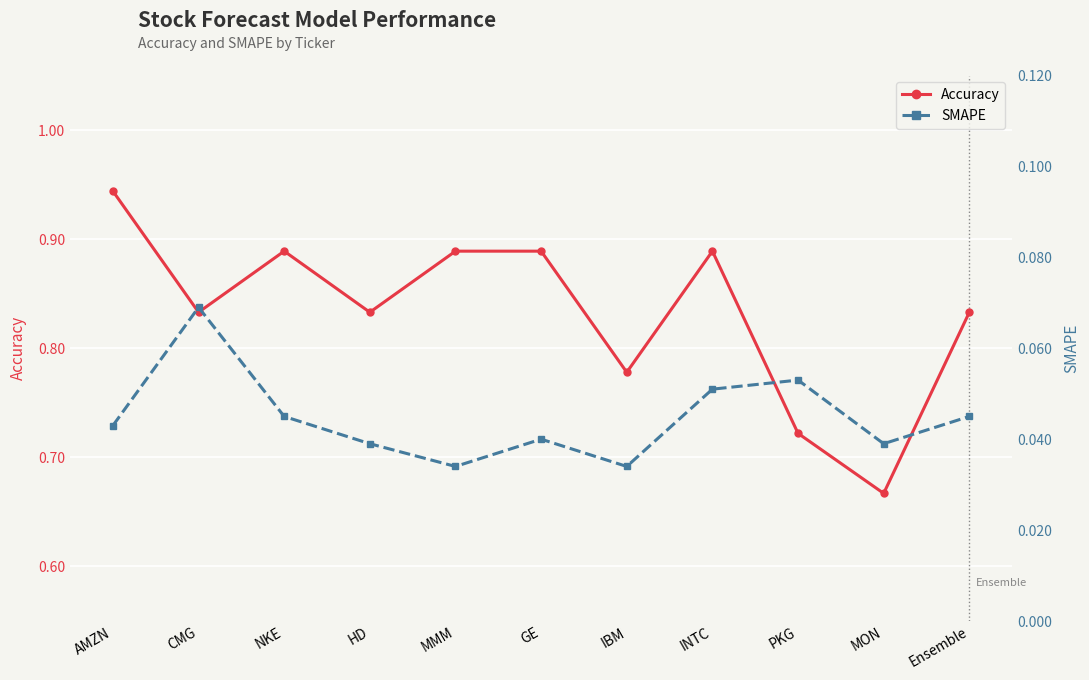

True or false: SMAPE has more than 0 points higher than both neighbors.

True